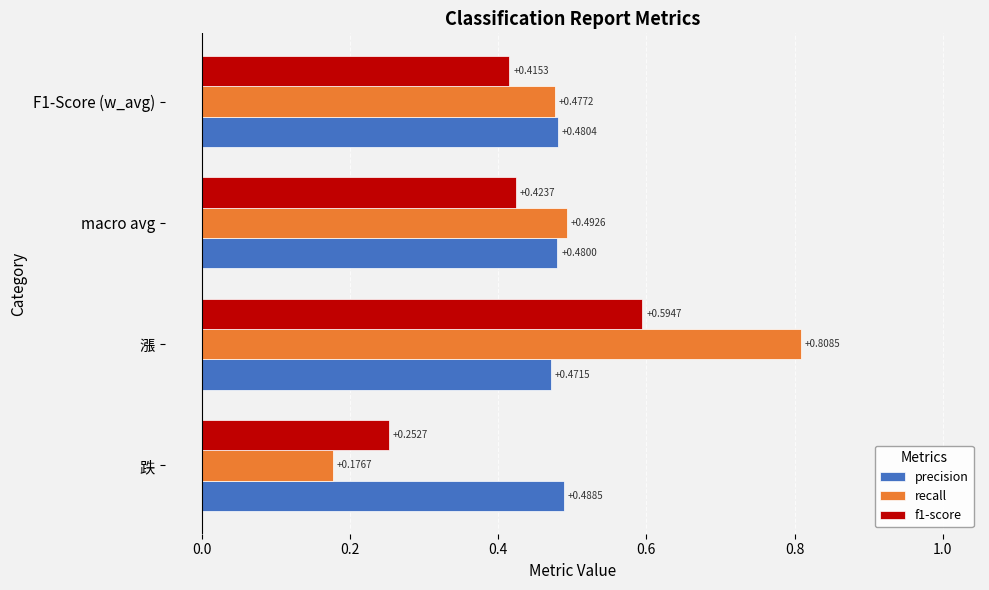

List the labels in order of precision value, smallest first.

漲, macro avg, F1-Score (w_avg), 跌